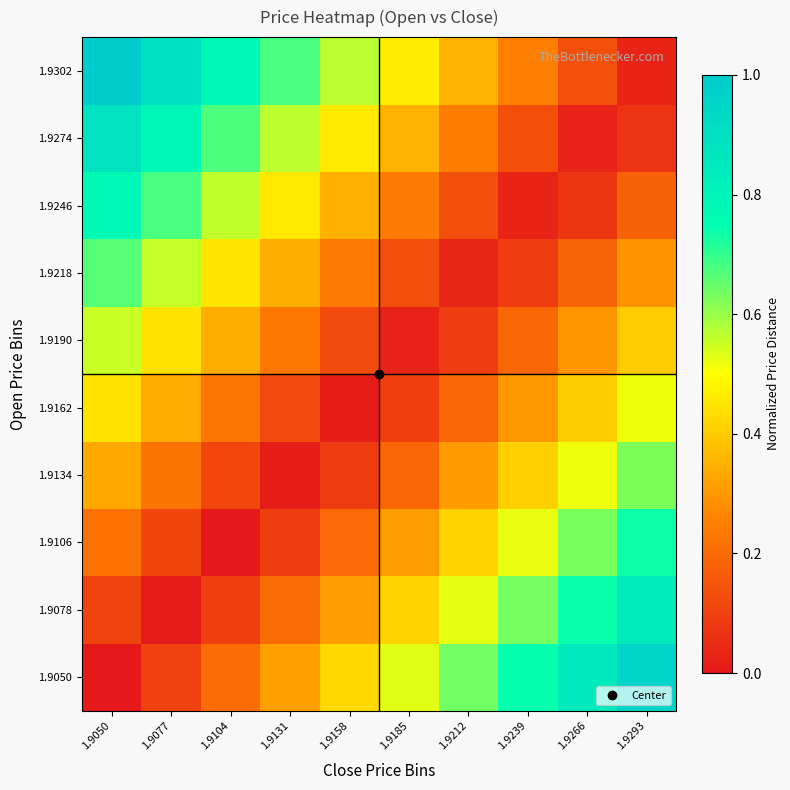

List the series in order of their peak value, highest first.

1.9302, 1.9050, 1.9274, 1.9078, 1.9246, 1.9106, 1.9218, 1.9134, 1.9190, 1.9162